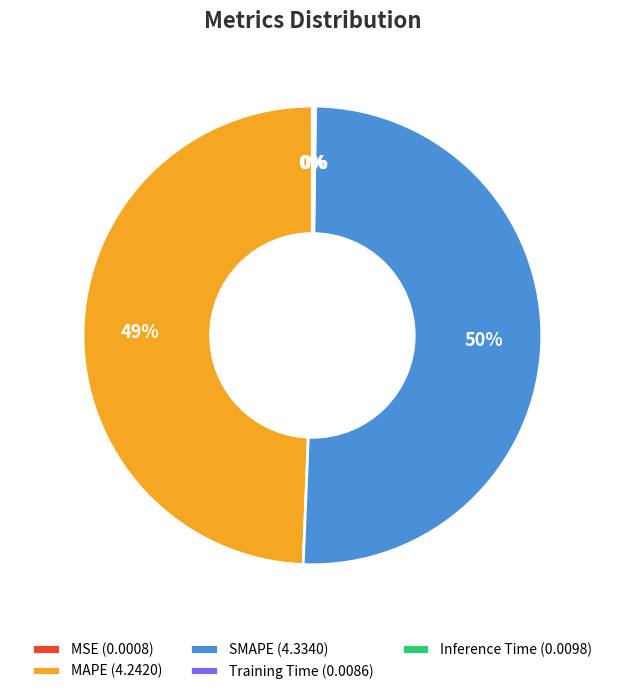

Is there a majority slice in this chart?

Yes